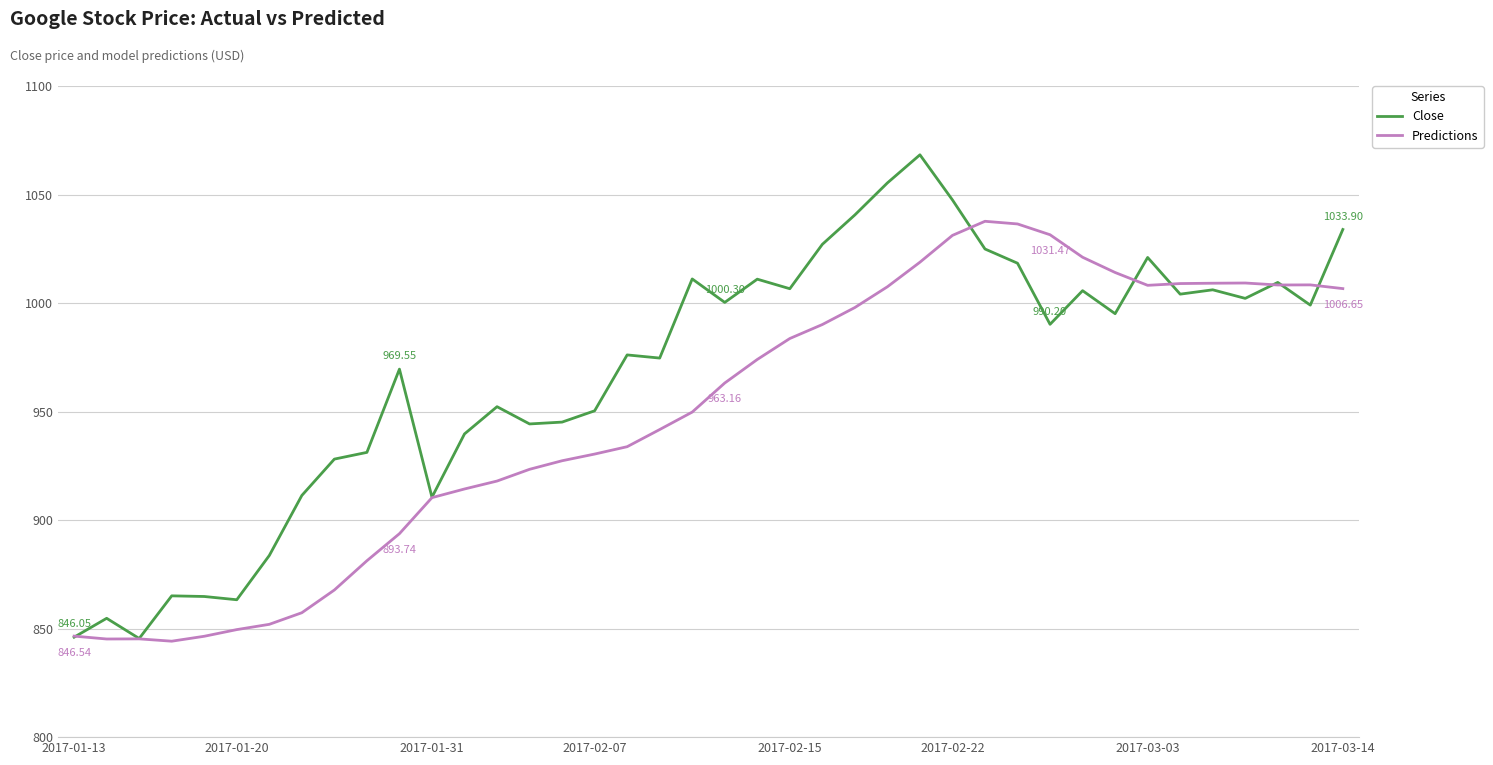

How many lines are shown in the chart?

2